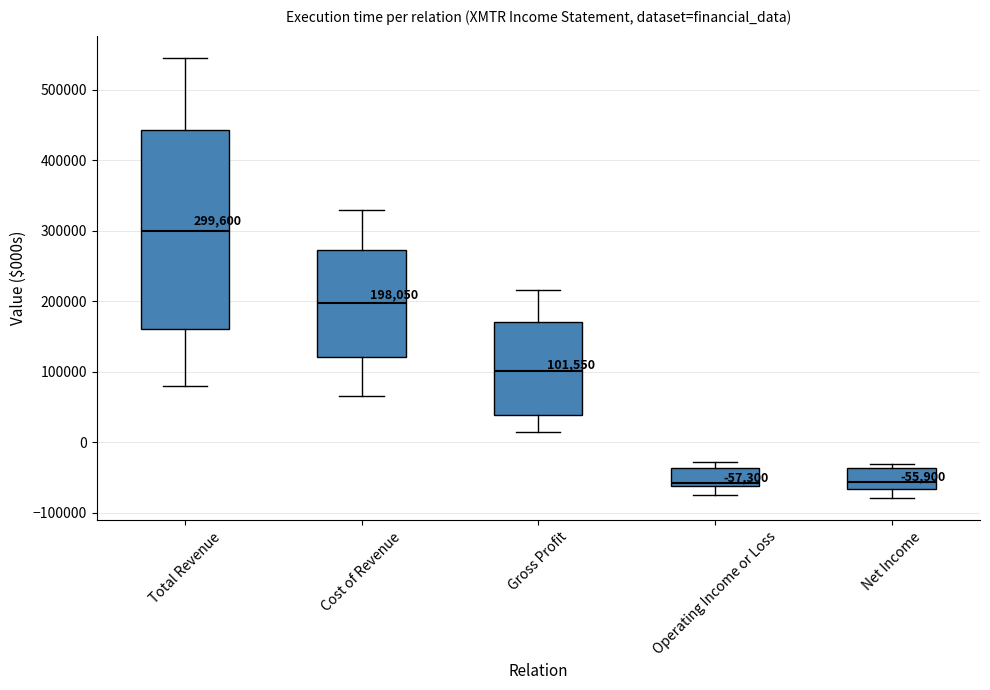

Comparing the boxes themselves (not the whiskers), which one is the tallest?

Total Revenue